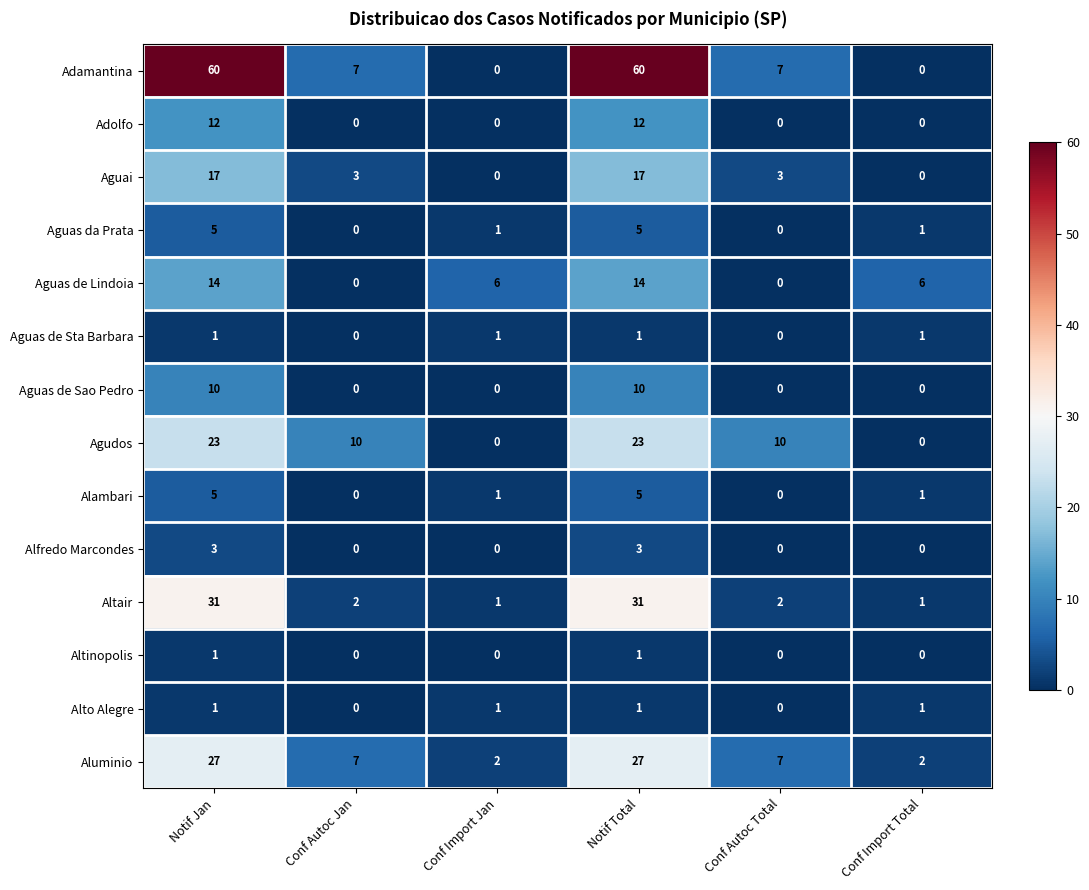

What is the difference between the maximum and minimum values in the Aguas de Sao Pedro series?

10